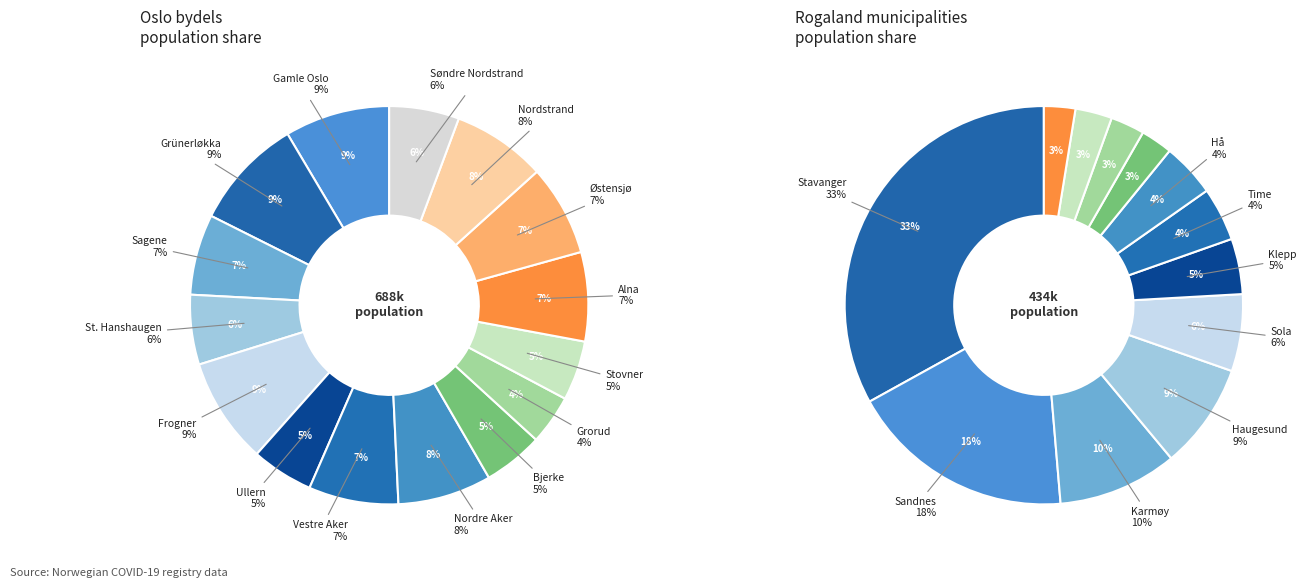

True or false: Klepp accounts for 11% of the total.

False